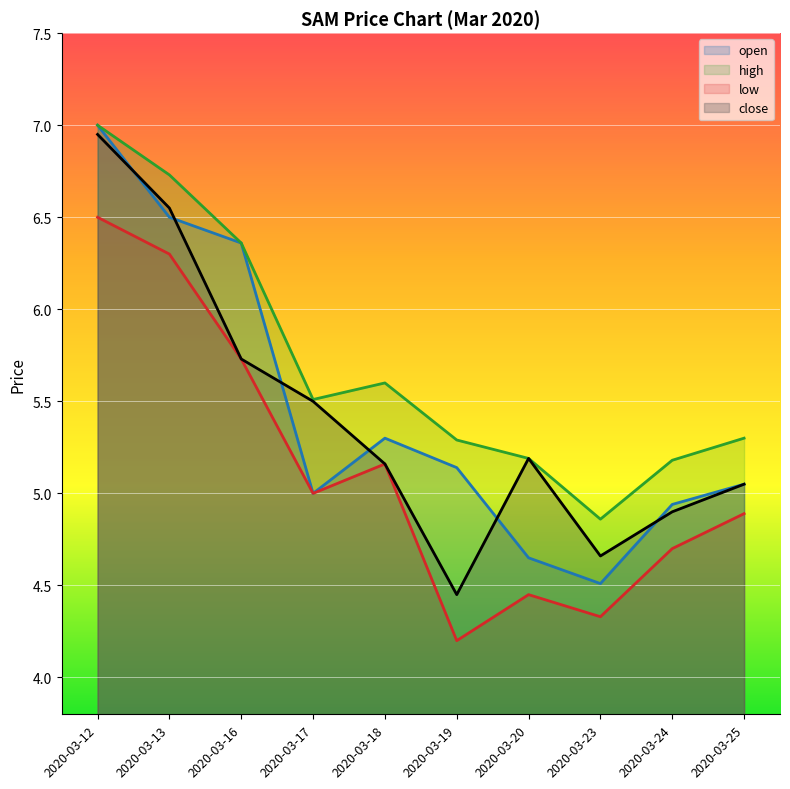

Between 2020-03-12 and 2020-03-23, which series saw the biggest shift?

open